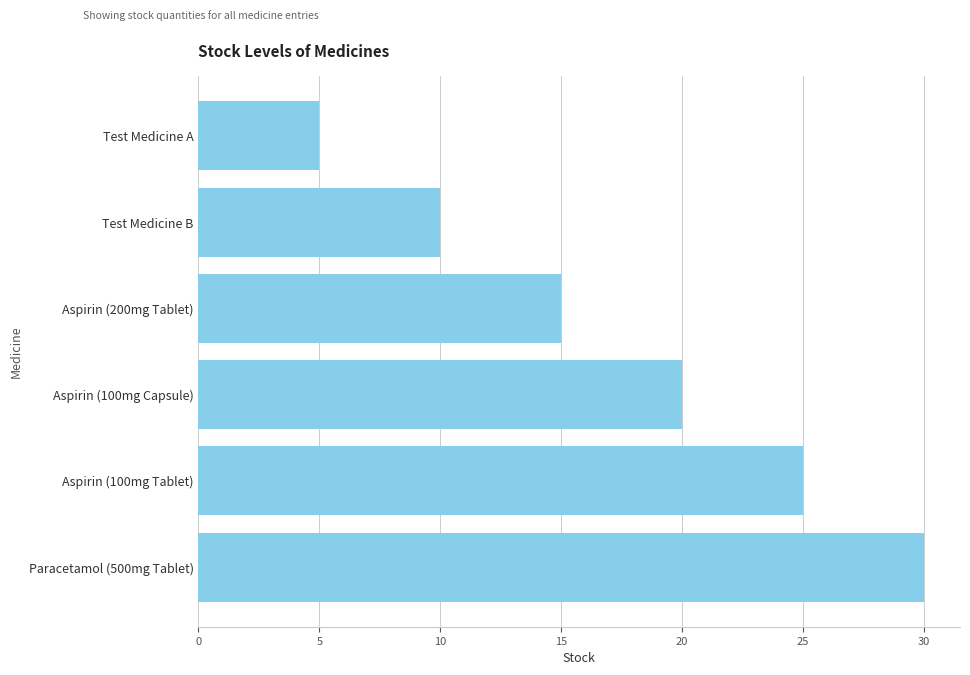

Reading top to bottom, extract all data points from this chart.

Test Medicine A=5	Test Medicine B=10	Aspirin (200mg Tablet)=15	Aspirin (100mg Capsule)=20	Aspirin (100mg Tablet)=25	Paracetamol (500mg Tablet)=30